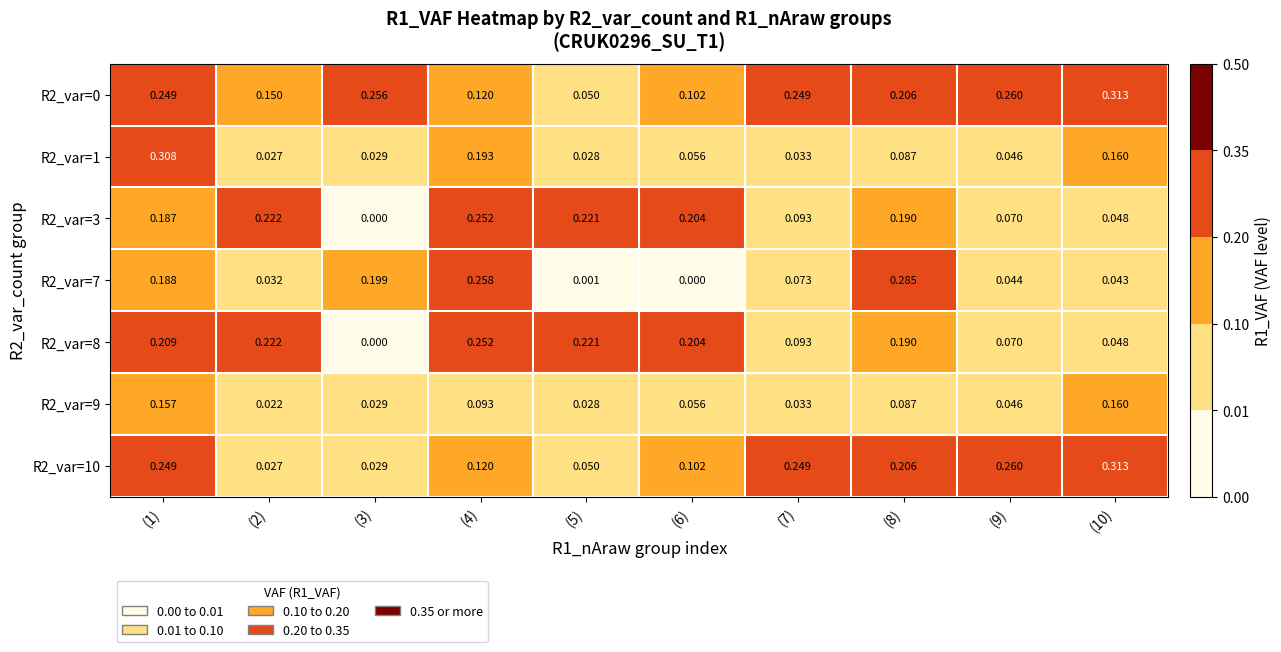

How many series are shown in this chart?

7